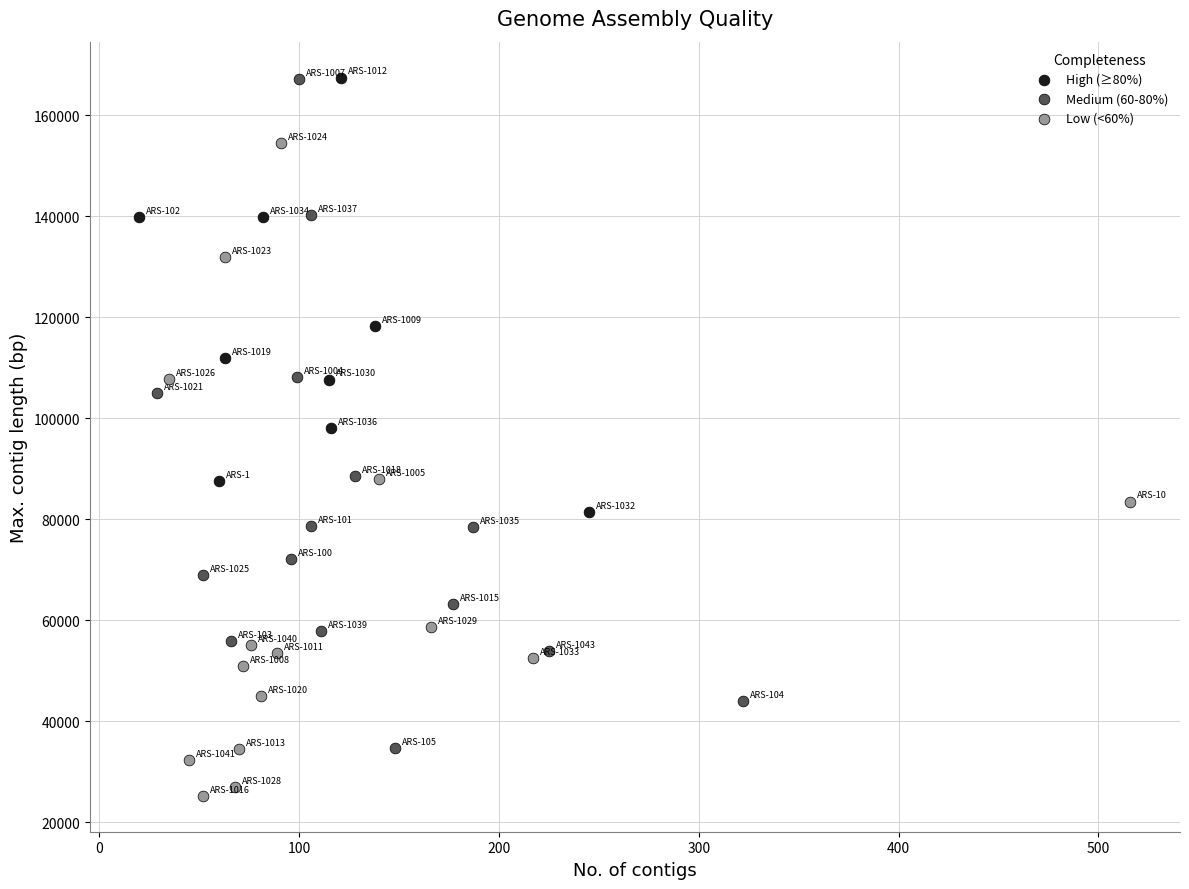

What are all the series names shown in the legend?

High (≥80%), Medium (60-80%), Low (<60%)